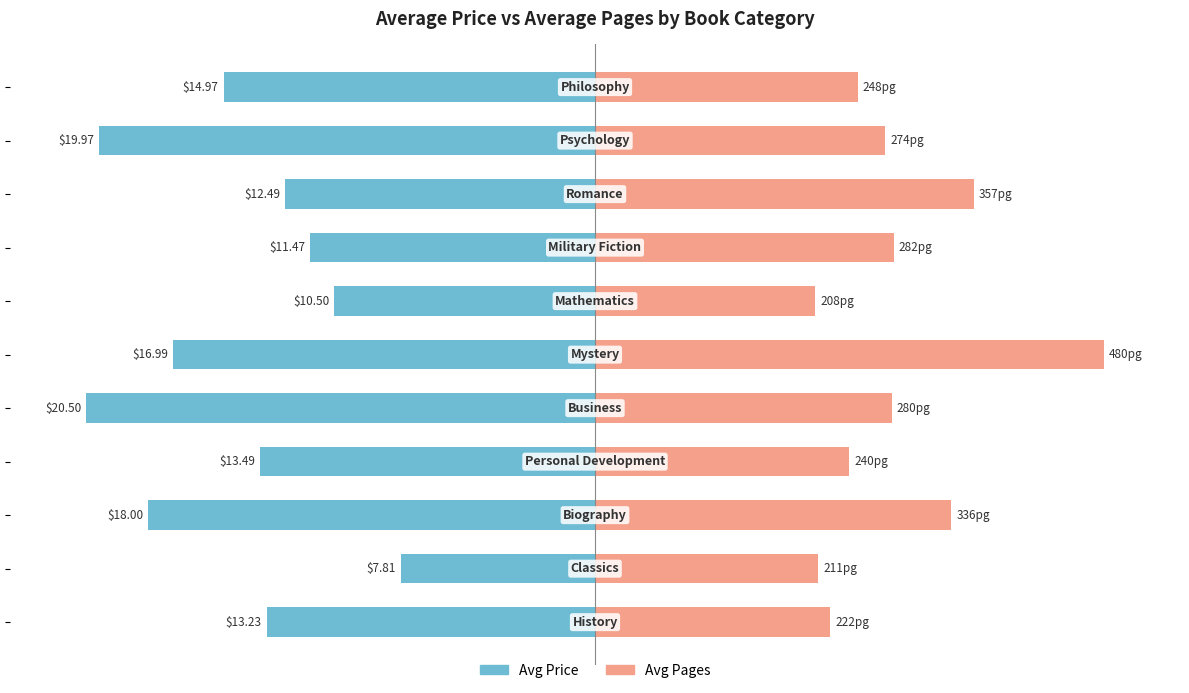

Is the value of Avg Pages at 1 greater than the value of Avg Price at 4?

Yes